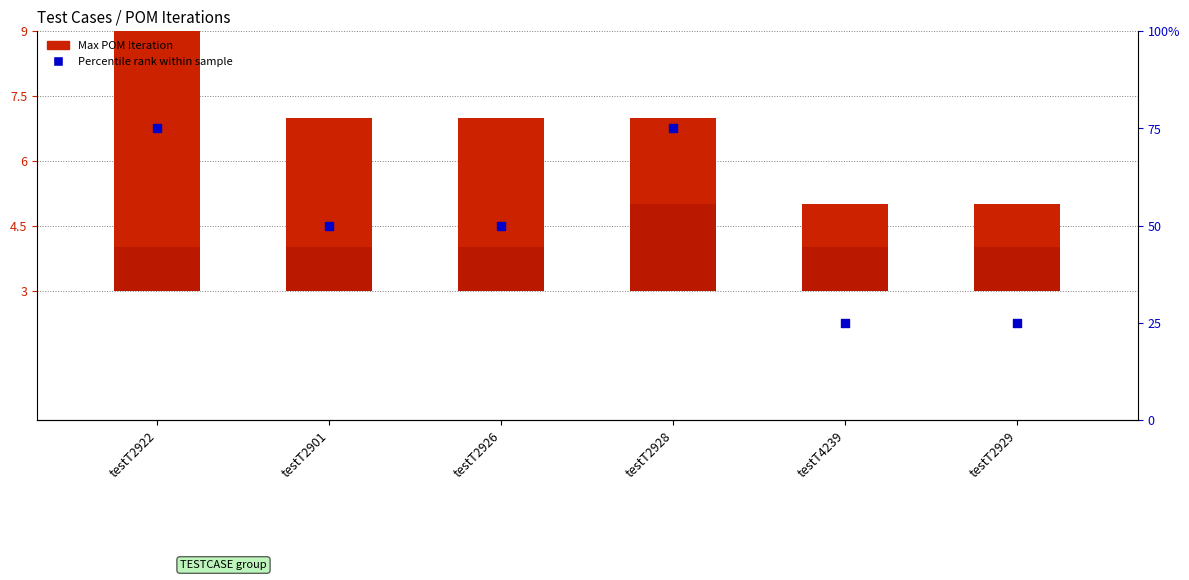

At which category is the sum across all series the highest?

testT2922